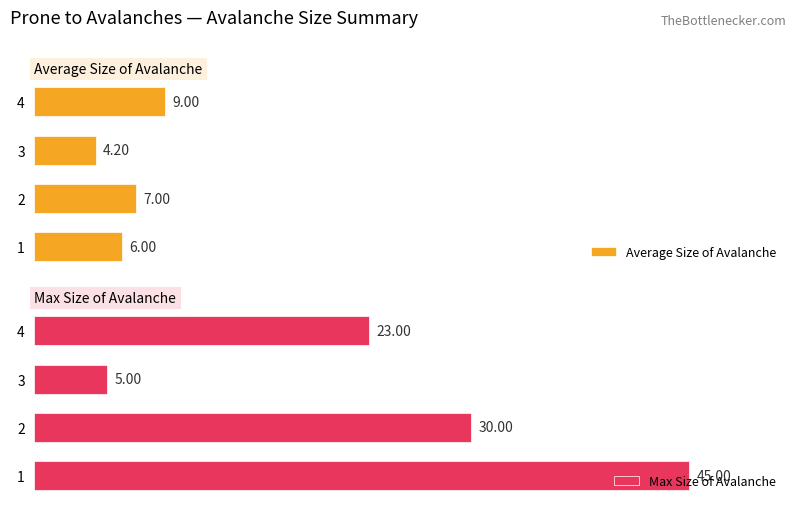

What is the difference between the second highest and second lowest values in the Average Size of Avalanche series?

1.0